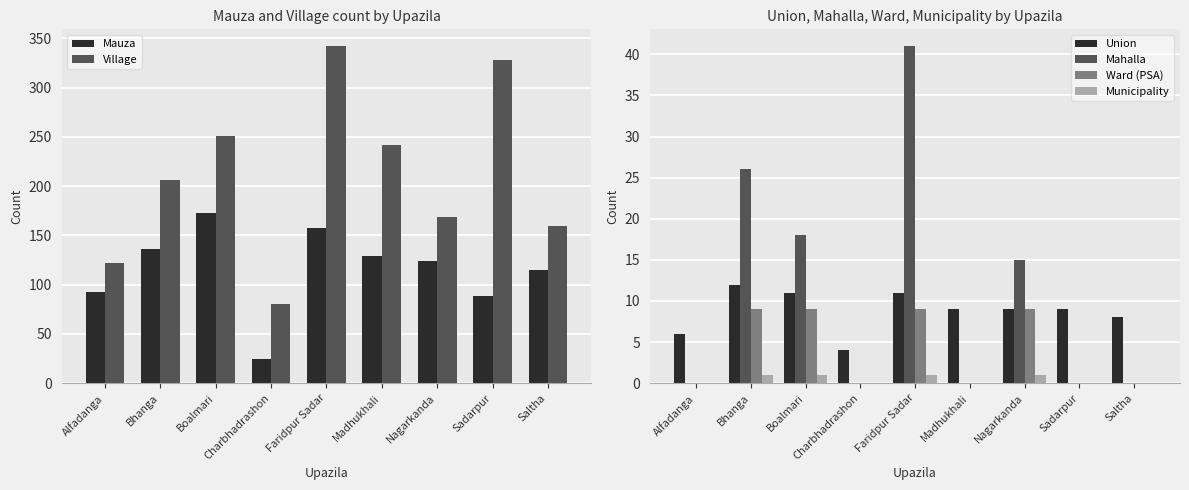

The value of Union at Faridpur Sadar is 20. True or false?

False